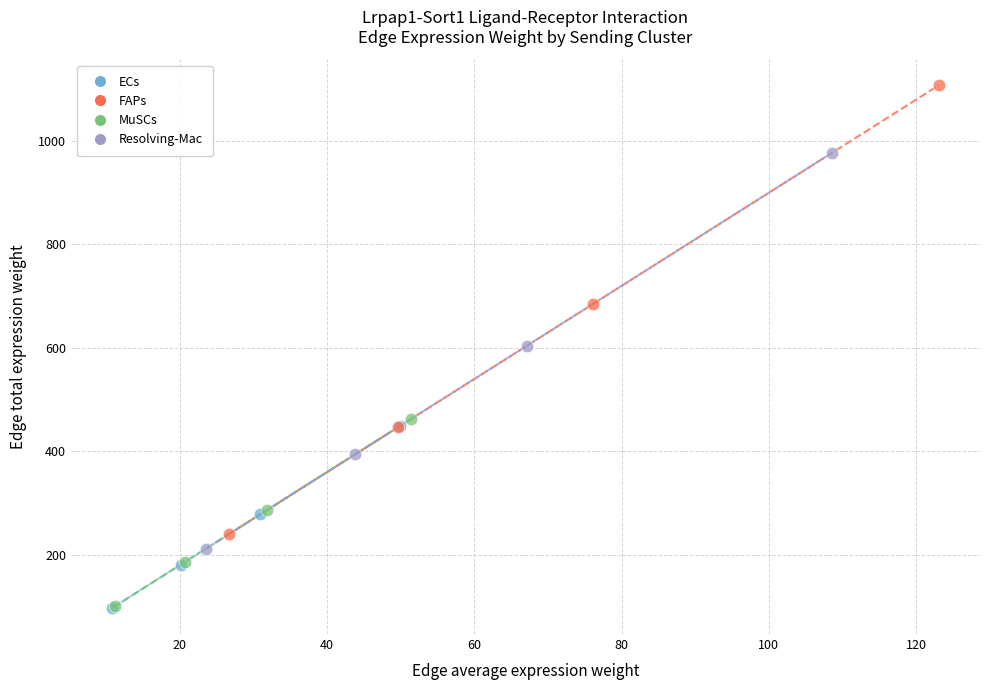

Which series has the widest spread of Y values?

FAPs